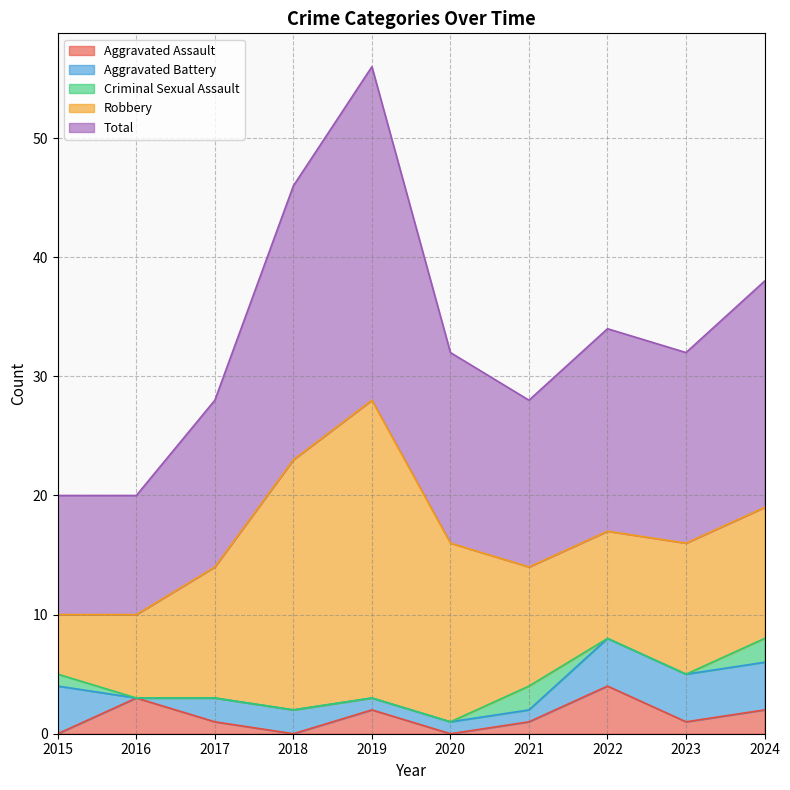

True or false: Robbery and Criminal Sexual Assault cross at least once.

False